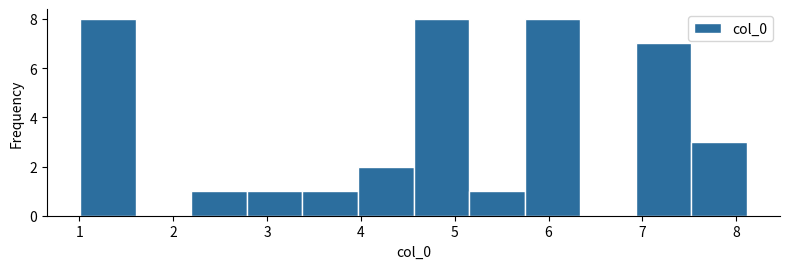

Reading left to right, transcribe this chart: for each bar, give the range it covers on the x-axis and its height. Neither the bar edges nor the heights are printed on the chart, so give them approximately, as read against the axes.

1.0 to 1.6: 8
1.6 to 2.2: 0
2.2 to 2.8: 1
2.8 to 3.4: 1
3.4 to 4.0: 1
4.0 to 4.6: 2
4.6 to 5.2: 8
5.2 to 5.7: 1
5.7 to 6.3: 8
6.3 to 6.9: 0
6.9 to 7.5: 7
7.5 to 8.1: 3